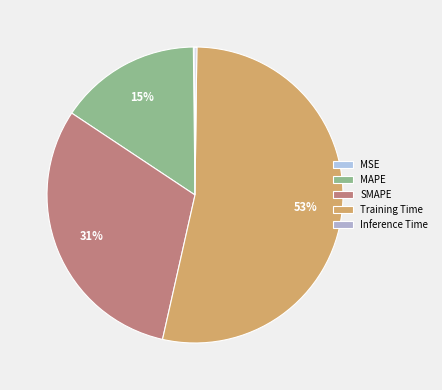

What percentage do SMAPE and Inference Time together represent?

31.0%